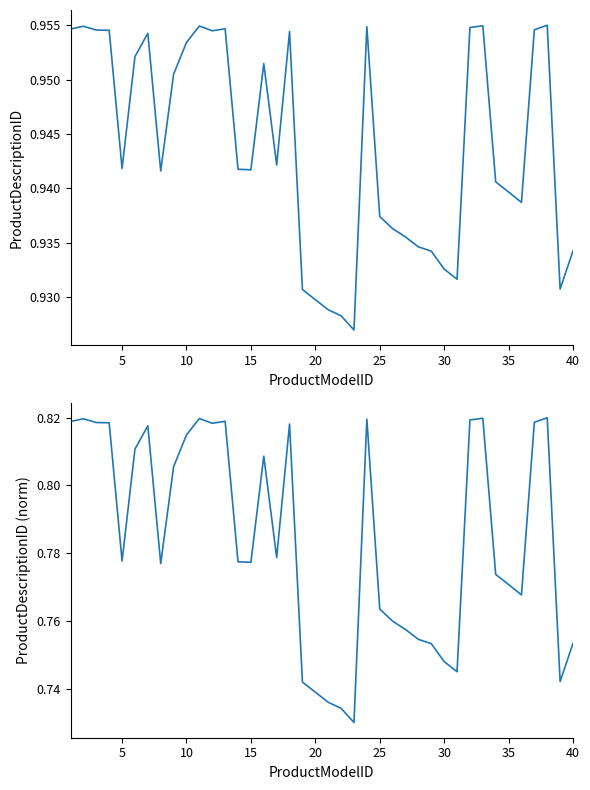

Which series has the largest range (max minus min)?

ProductDescriptionID (norm)